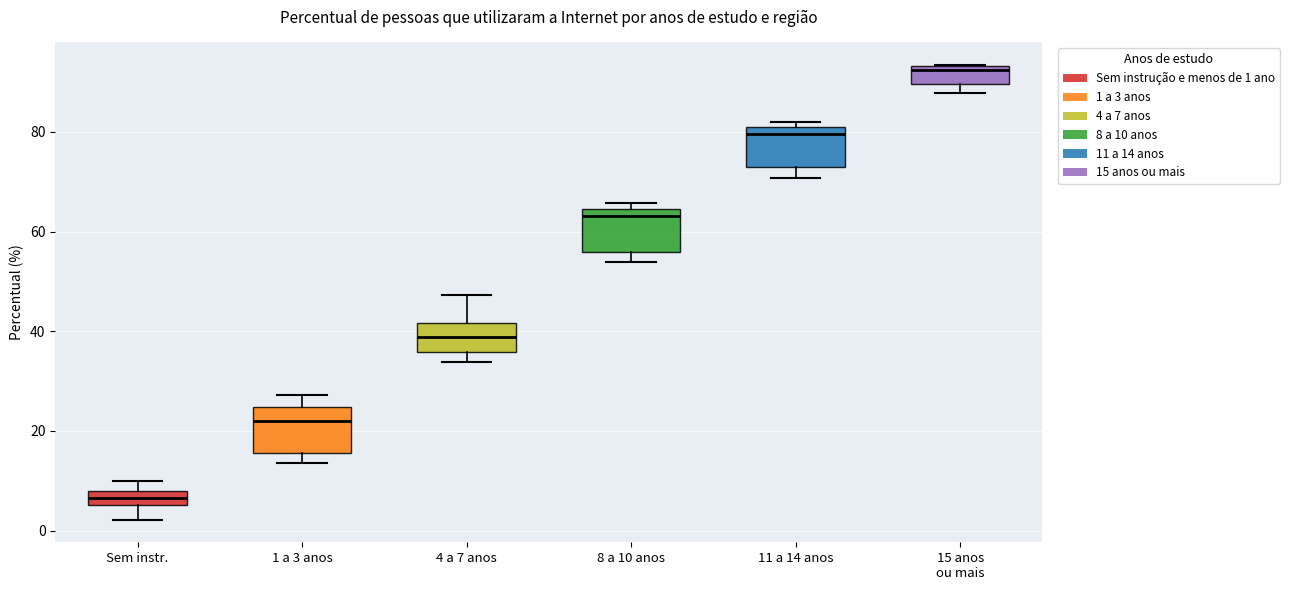

Which box's median line is the lowest?

Sem instr.